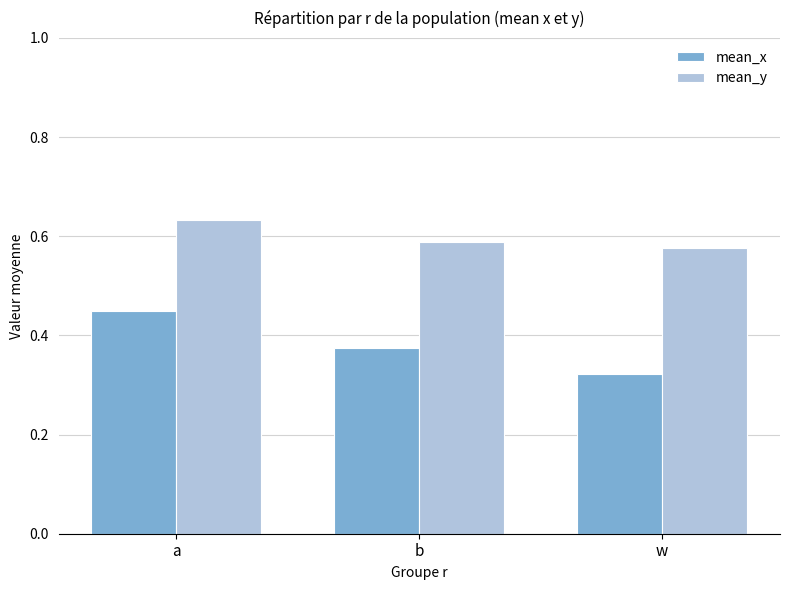

How many distinct data groups are displayed?

2